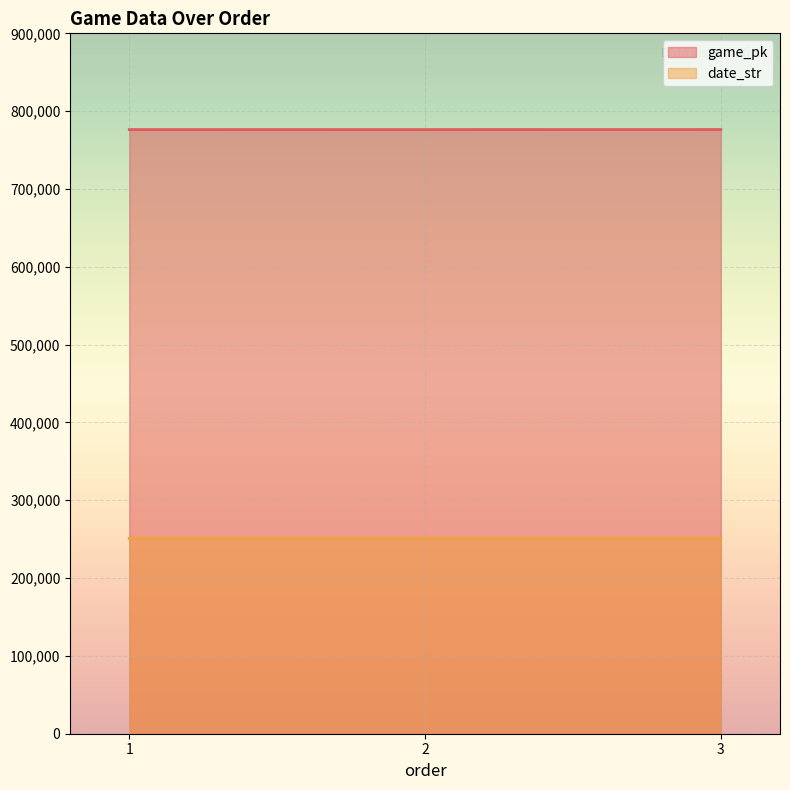

List the series in order of their peak value, lowest first.

date_str, game_pk